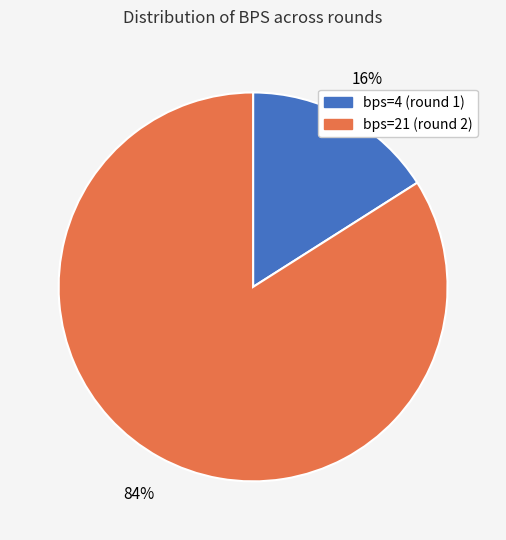

Which slice is the largest?

bps=21